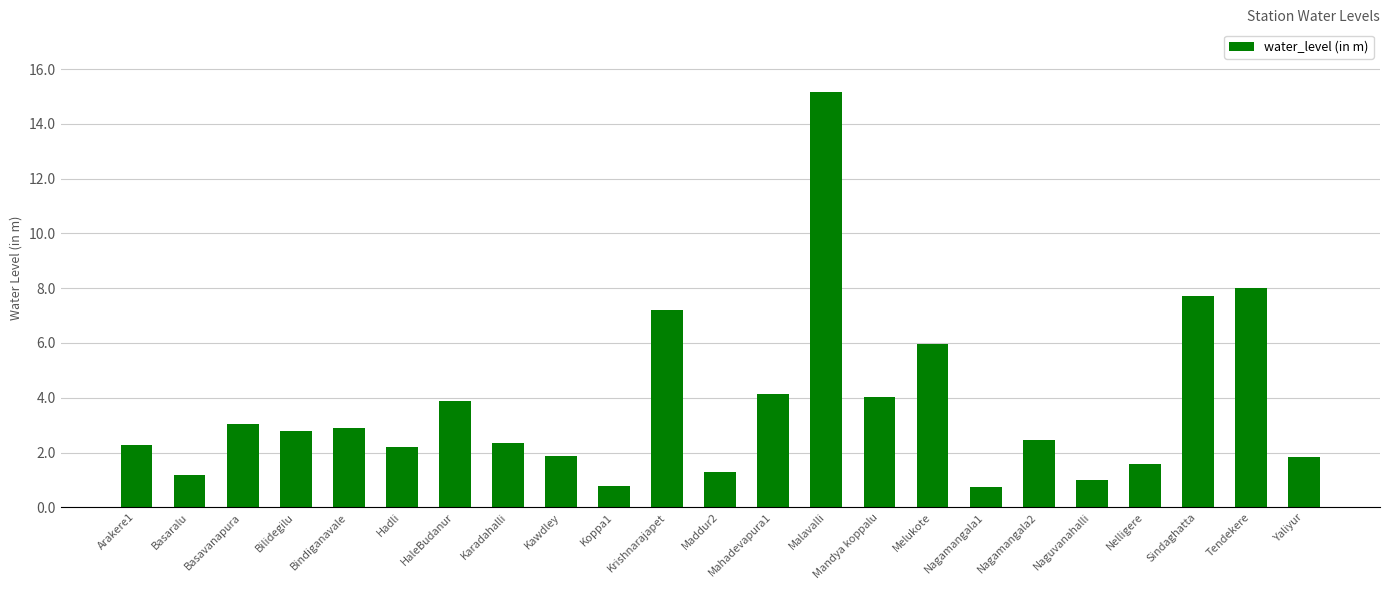

What is the average value?

3.7